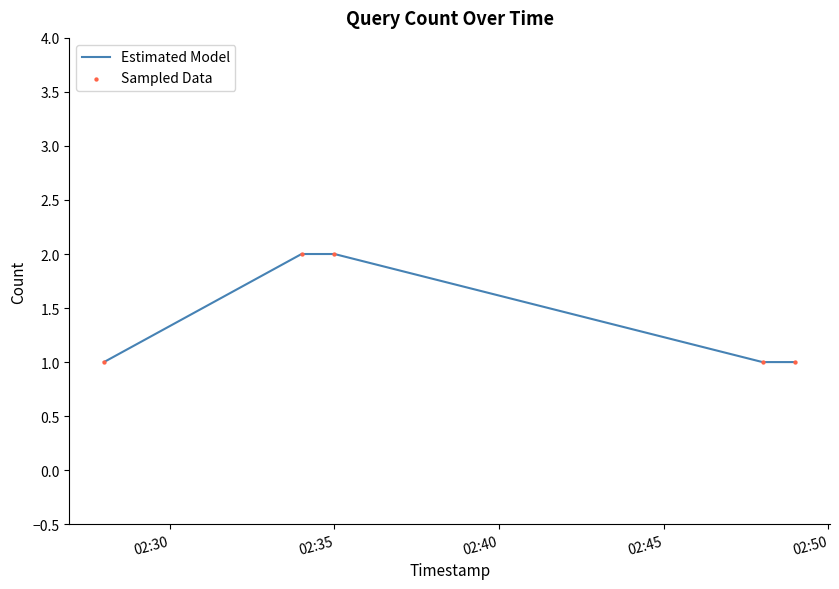

What is the sum of all values?

7